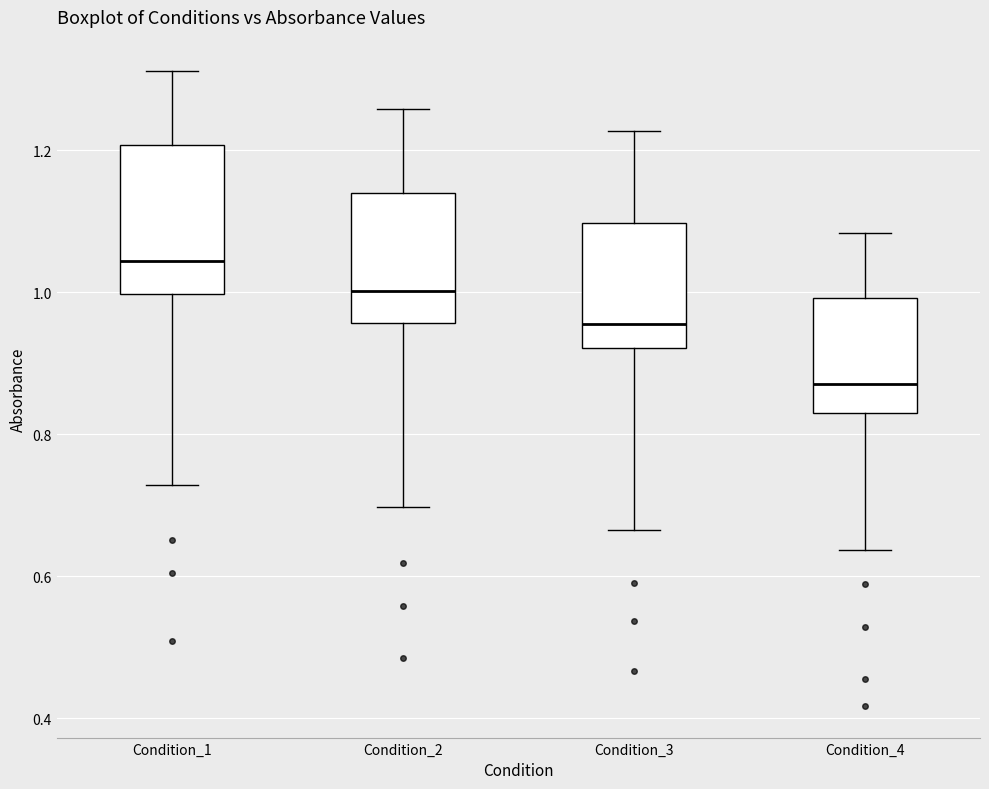

Reading left to right, read every box against the y-axis: the position of its median line, the range the box covers, and the ends of its whiskers. The values are not printed on the chart, so give them approximately, as read against the axis.

Condition_1: median 1.04, box 1.00 to 1.20, whiskers 0.72 to 1.32
Condition_2: median 1.00, box 0.96 to 1.14, whiskers 0.70 to 1.26
Condition_3: median 0.96, box 0.92 to 1.10, whiskers 0.66 to 1.22
Condition_4: median 0.88, box 0.84 to 1.00, whiskers 0.64 to 1.08